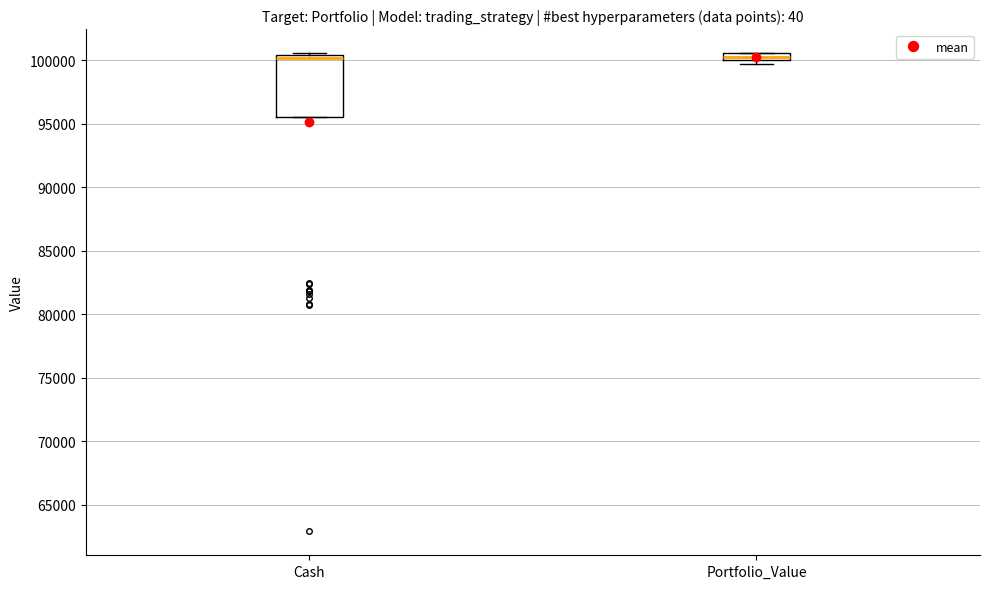

Where is the lower edge of the box for Portfolio_Value on the y-axis? The values are not printed on the chart, so give them approximately, as read against the axis.

100000